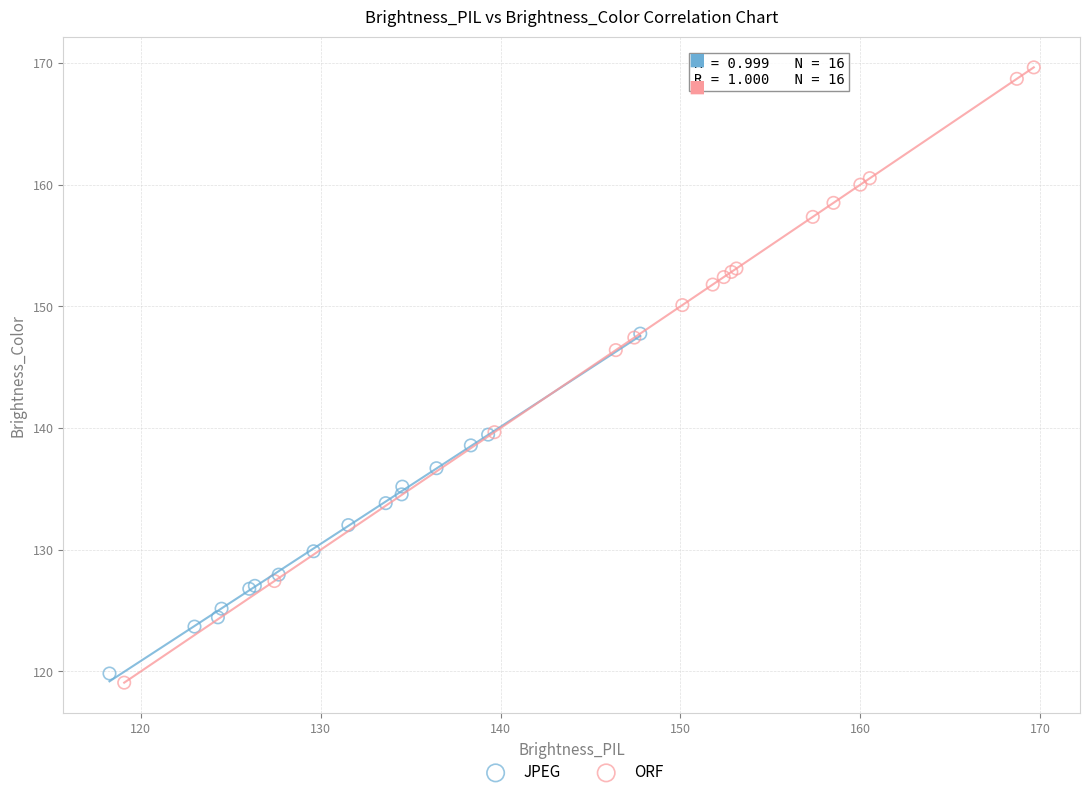

Which series reaches the maximum Y coordinate?

ORF